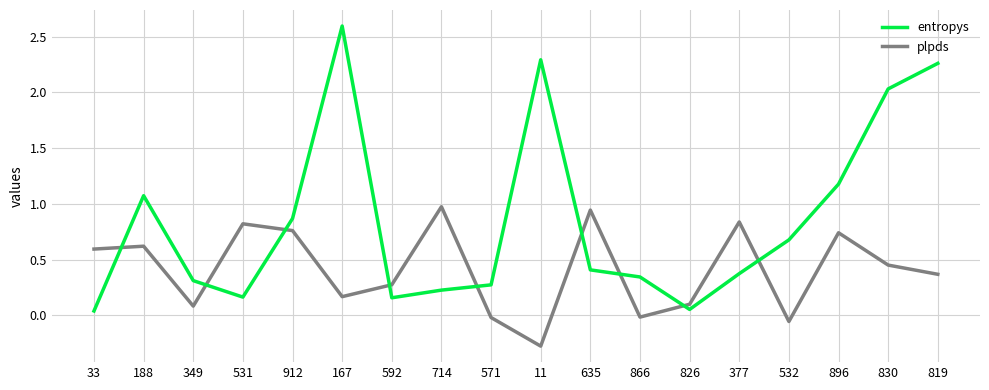

What is the greatest value displayed?

2.6